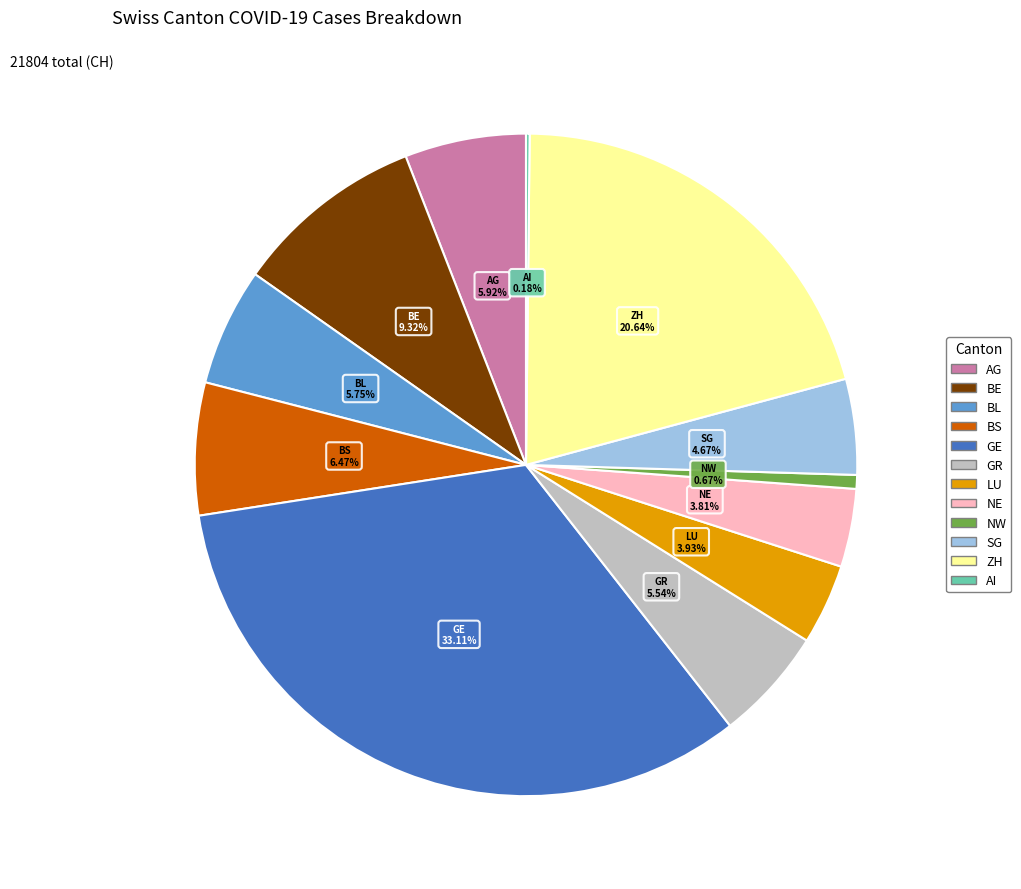

To the nearest percent, what is the difference between the GR and LU slice percentages?

2%